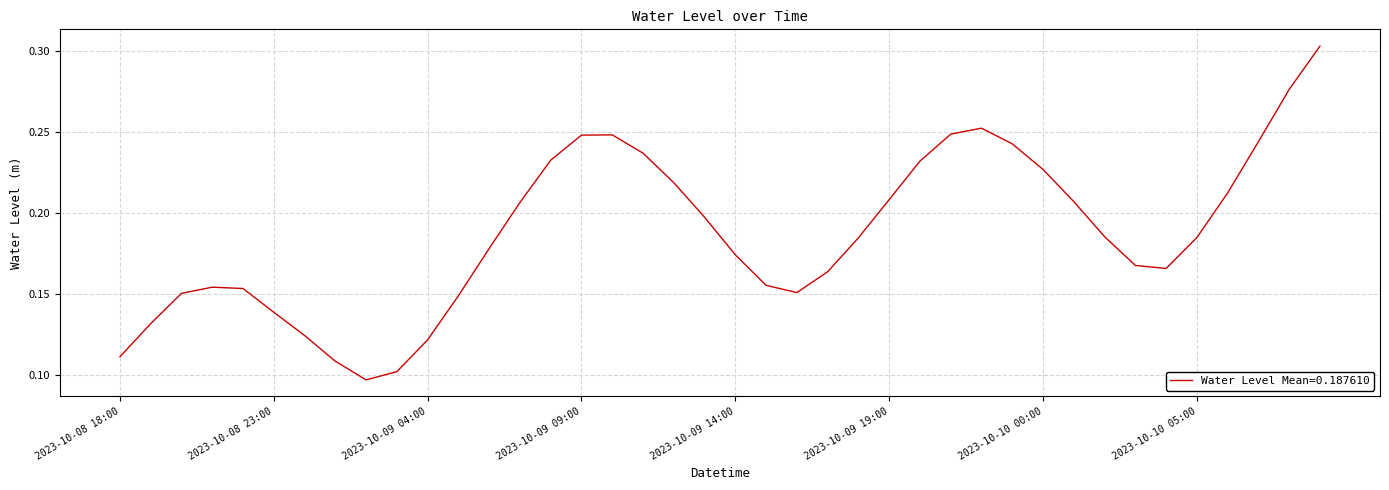

Reading left to right, what are all the values shown in this chart?

0.1	0.1	0.2	0.2	0.2	0.1	0.1	0.1	0.1	0.1	0.1	0.1	0.2	0.2	0.2	0.2	0.2	0.2	0.2	0.2	0.2	0.2	0.2	0.2	0.2	0.2	0.2	0.2	0.3	0.2	0.2	0.2	0.2	0.2	0.2	0.2	0.2	0.2	0.3	0.3